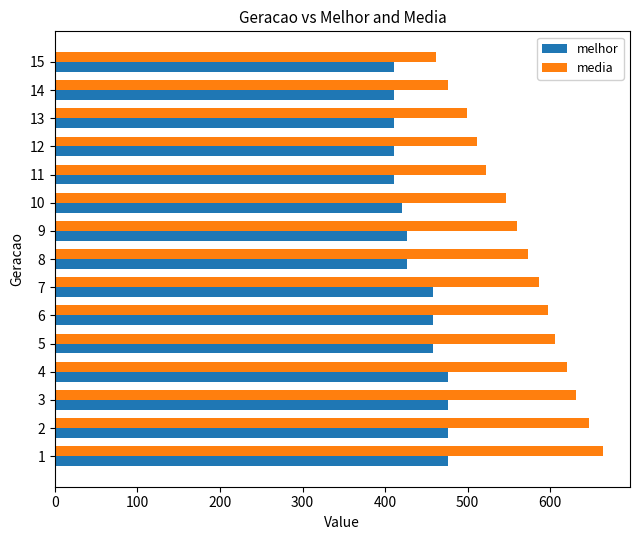

Rank the series by their maximum value, from lowest to highest.

melhor, media